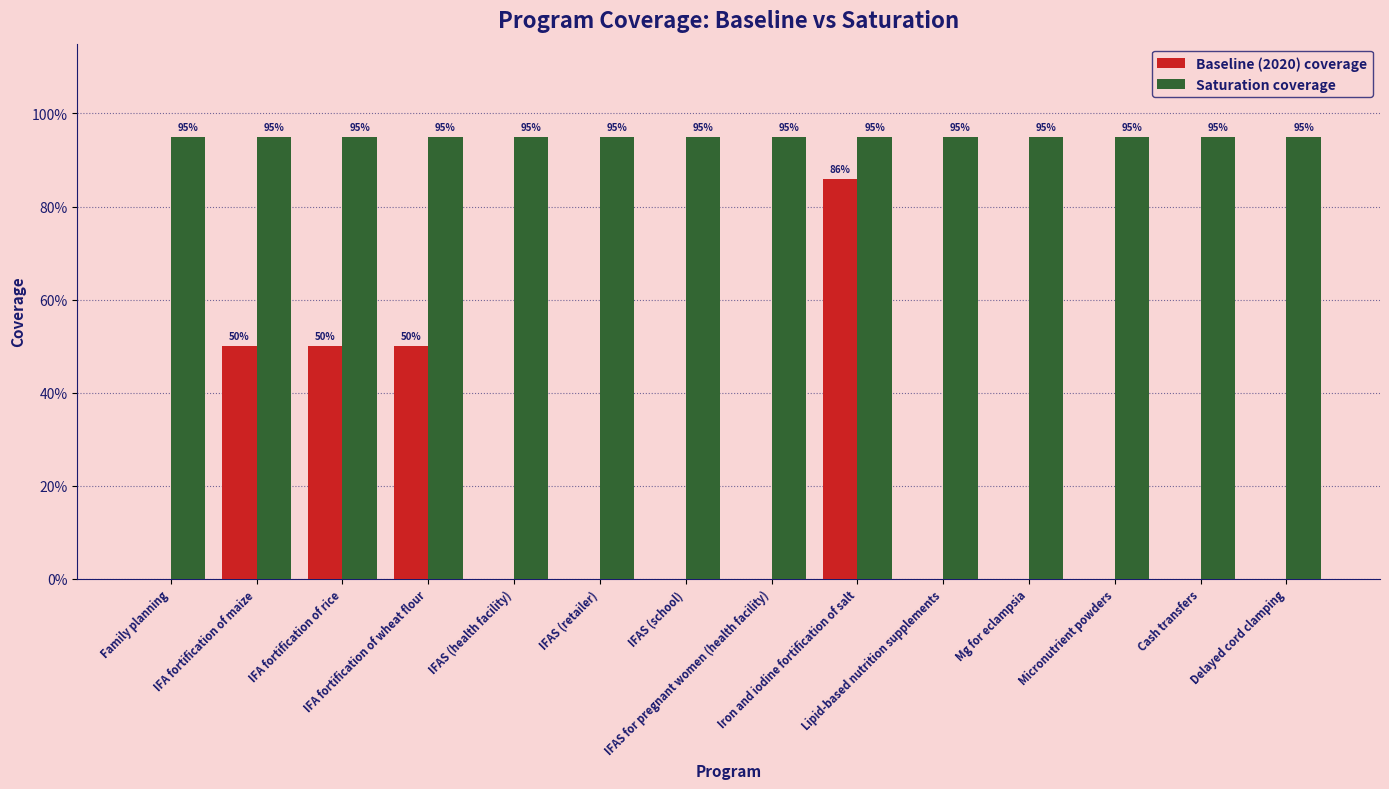

Which category has the lowest value across all series?

Family planning